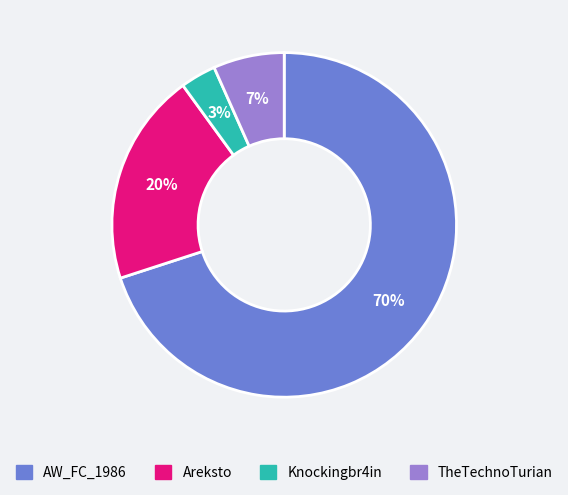

How many segments does this pie chart have?

4